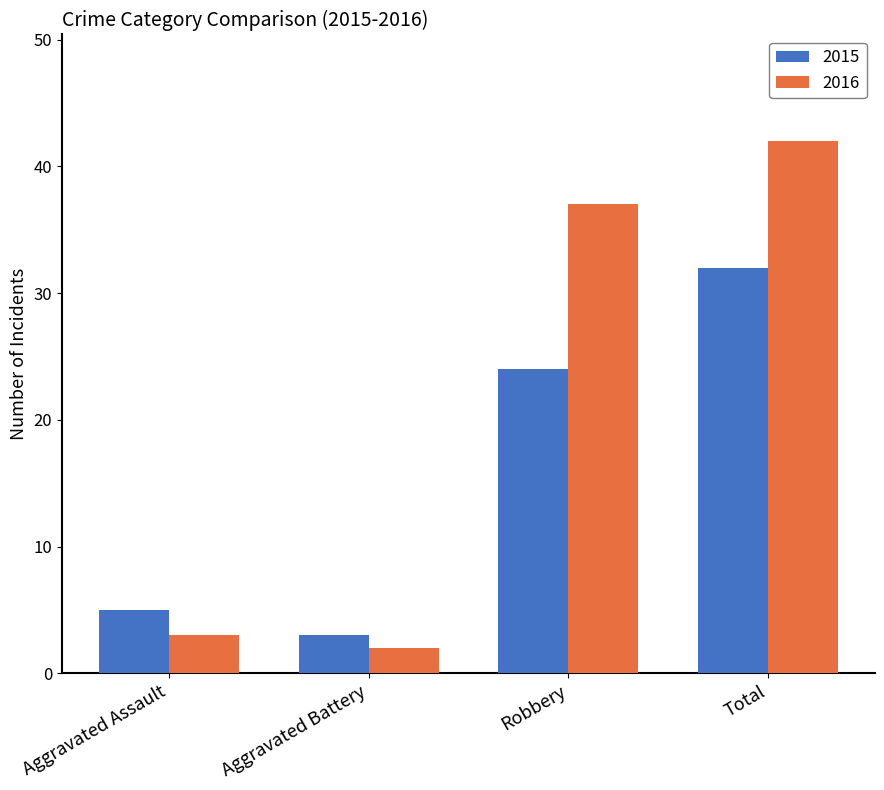

How many series are shown in this chart?

2